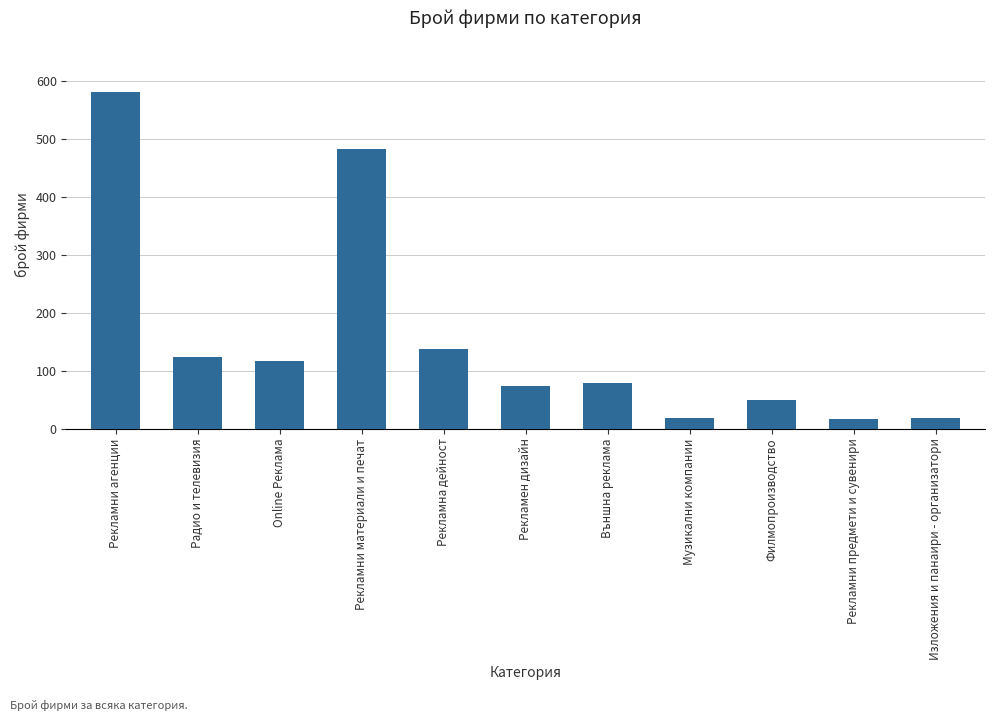

What is the label of the 2nd bar from the left?

Радио и телевизия